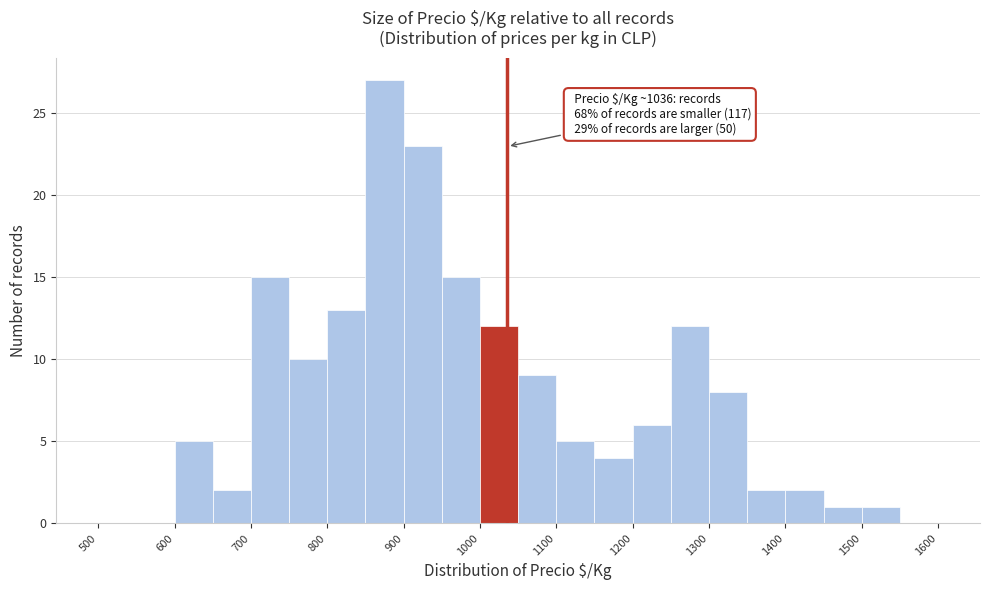

Over which range of the x-axis is the bar tallest?

850 to 900